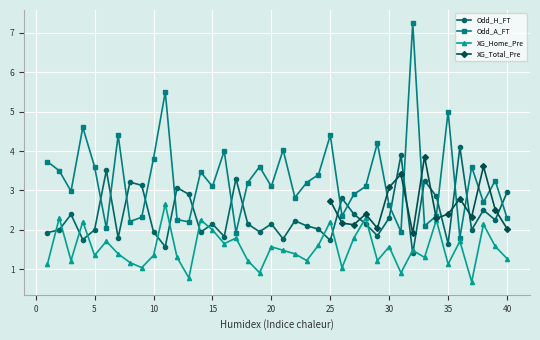

At how many categories does at least one series exceed 3?

31